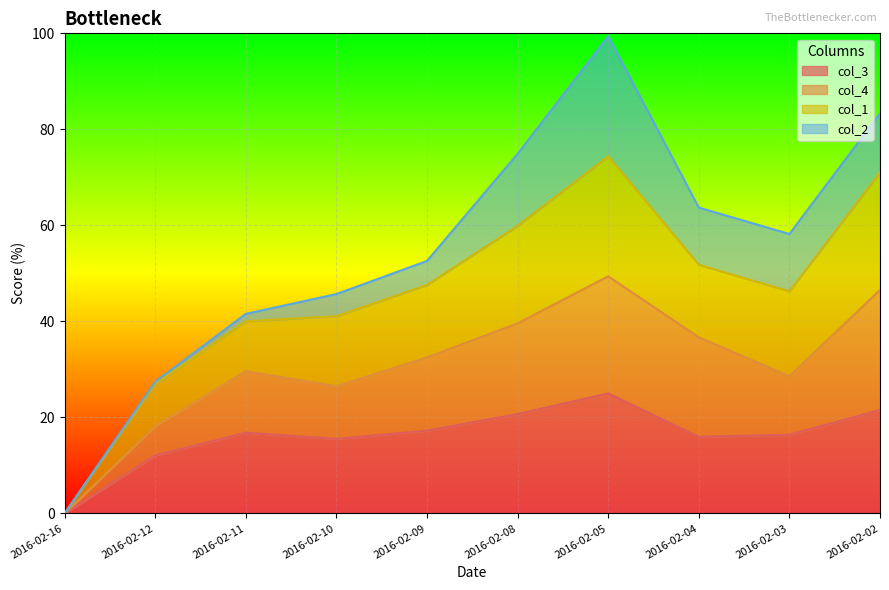

What is the value of the col_3 point at the 8th from the left?

15.9